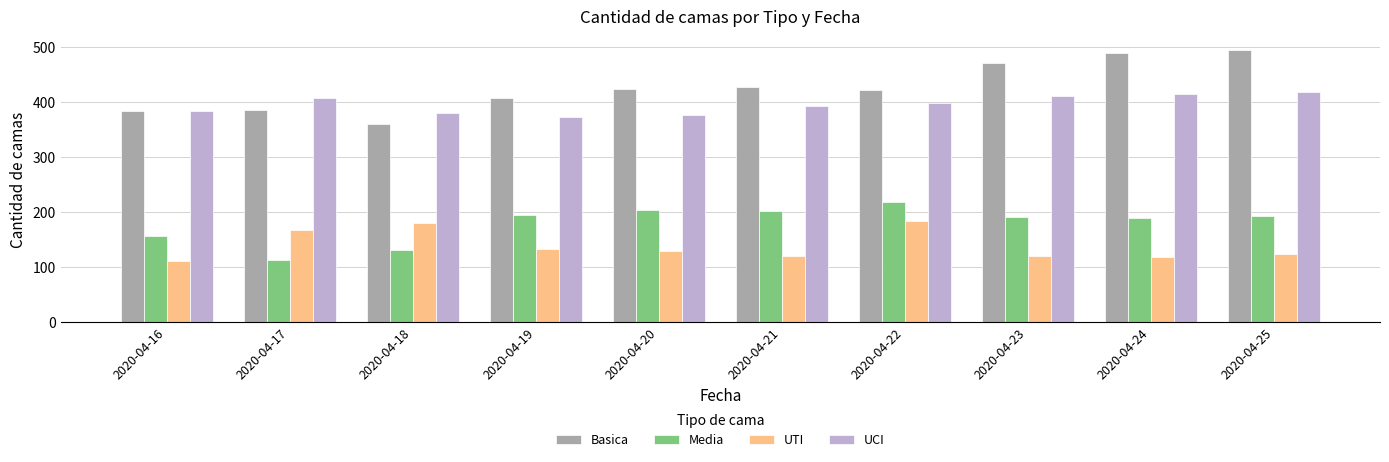

Which series has the largest total across all categories?

Basica